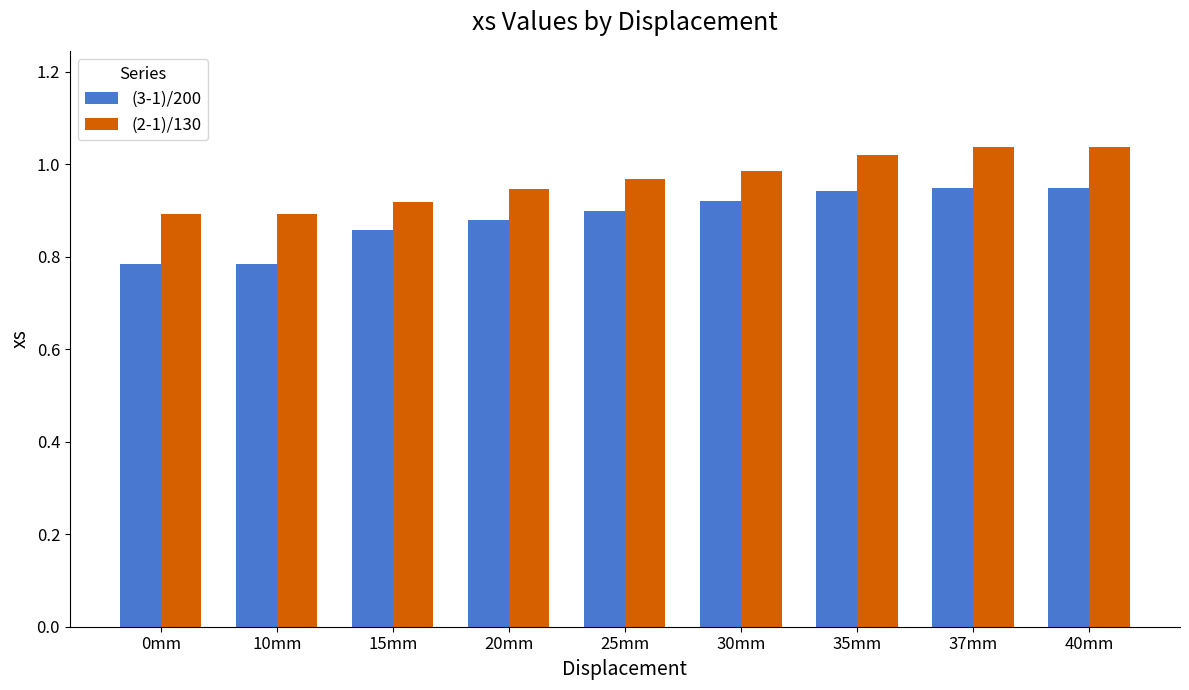

Count the (3-1)/200 values in the range 0 to 1.

9